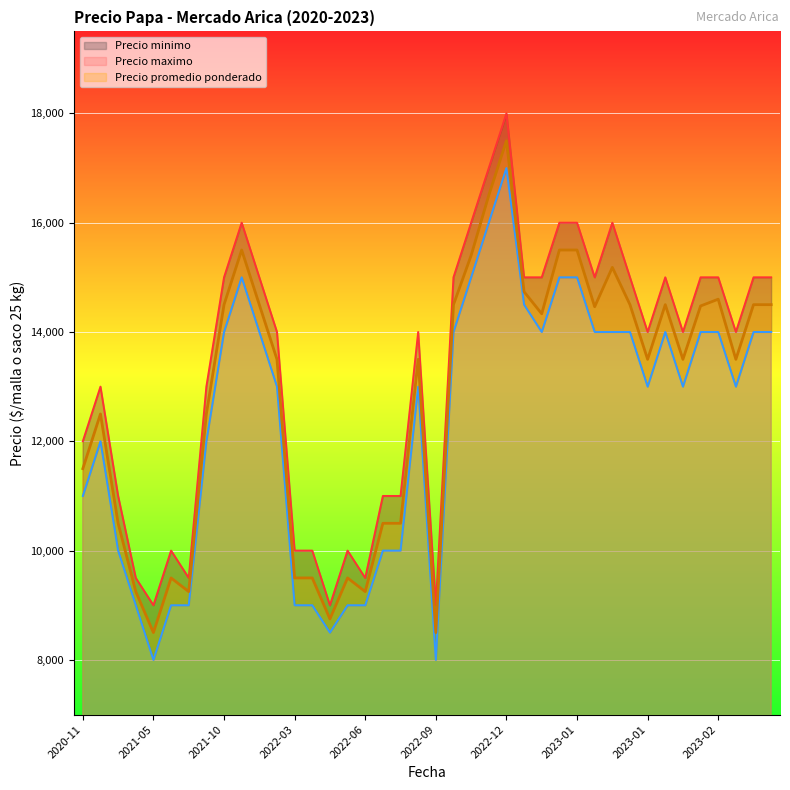

Where does the Precio minimo series first go above 13000?

2023-01-30